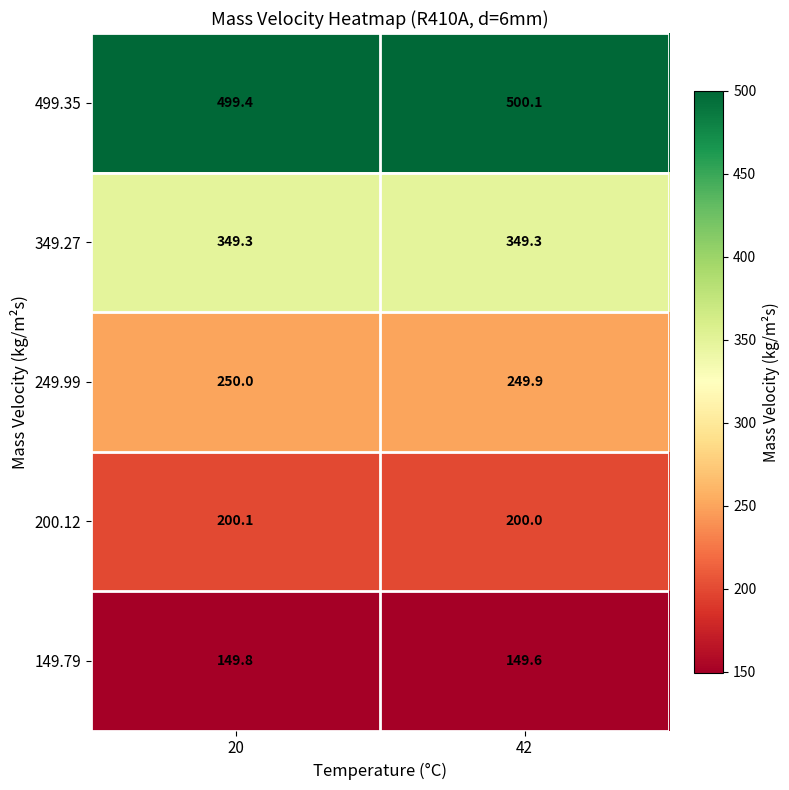

What is the maximum value shown in the chart?

500.1